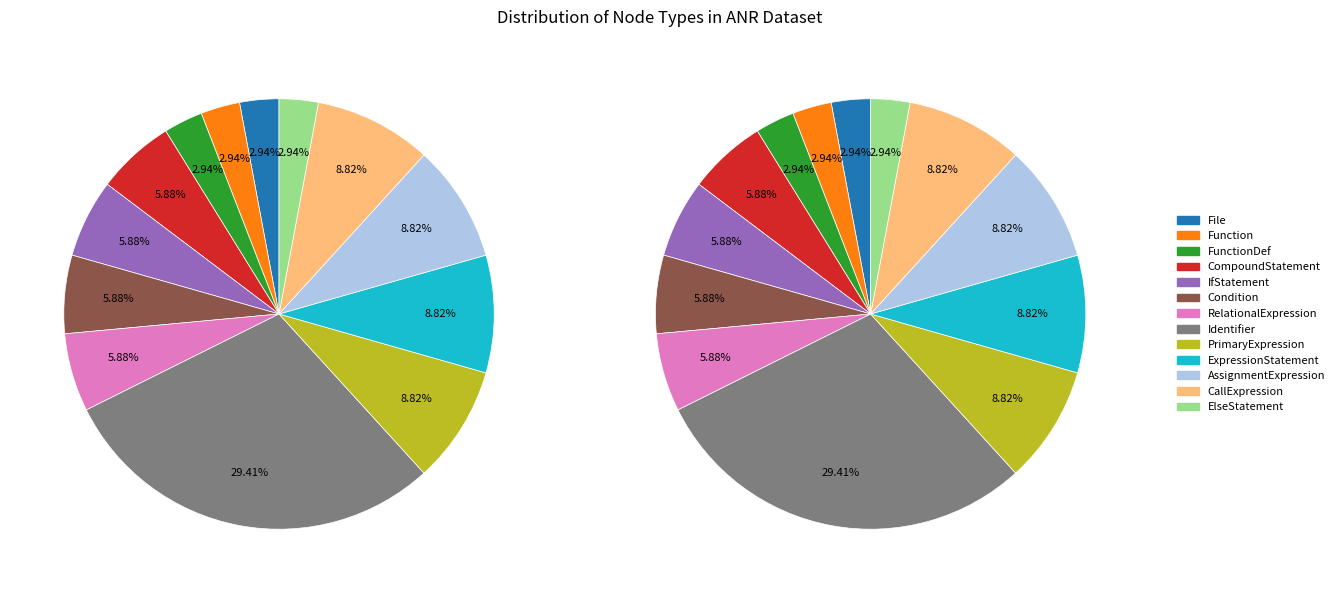

What is the change in value from RelationalExpression to CallExpression?

+1